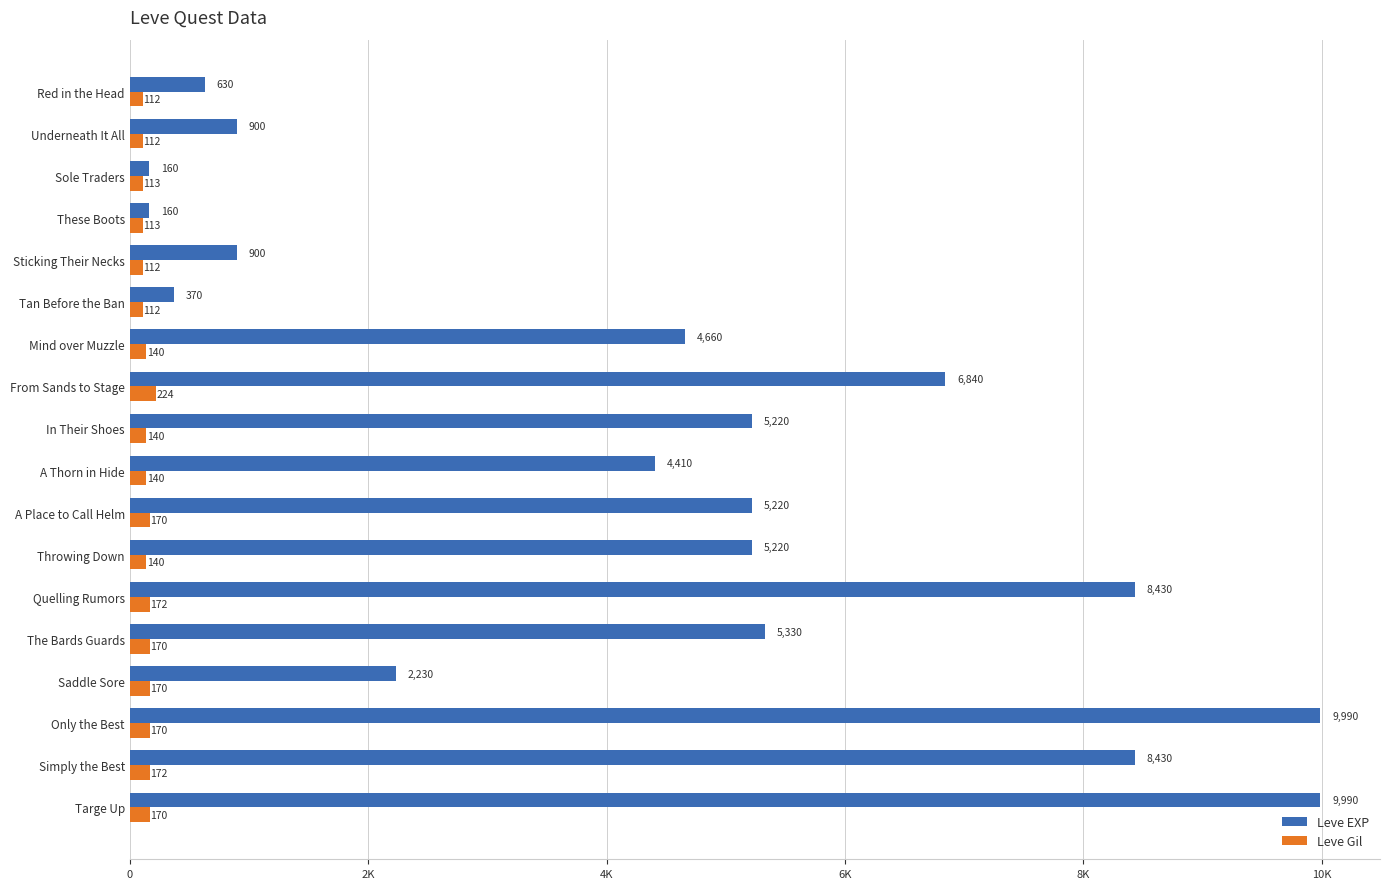

What is the average value of the Leve Gil series?

147